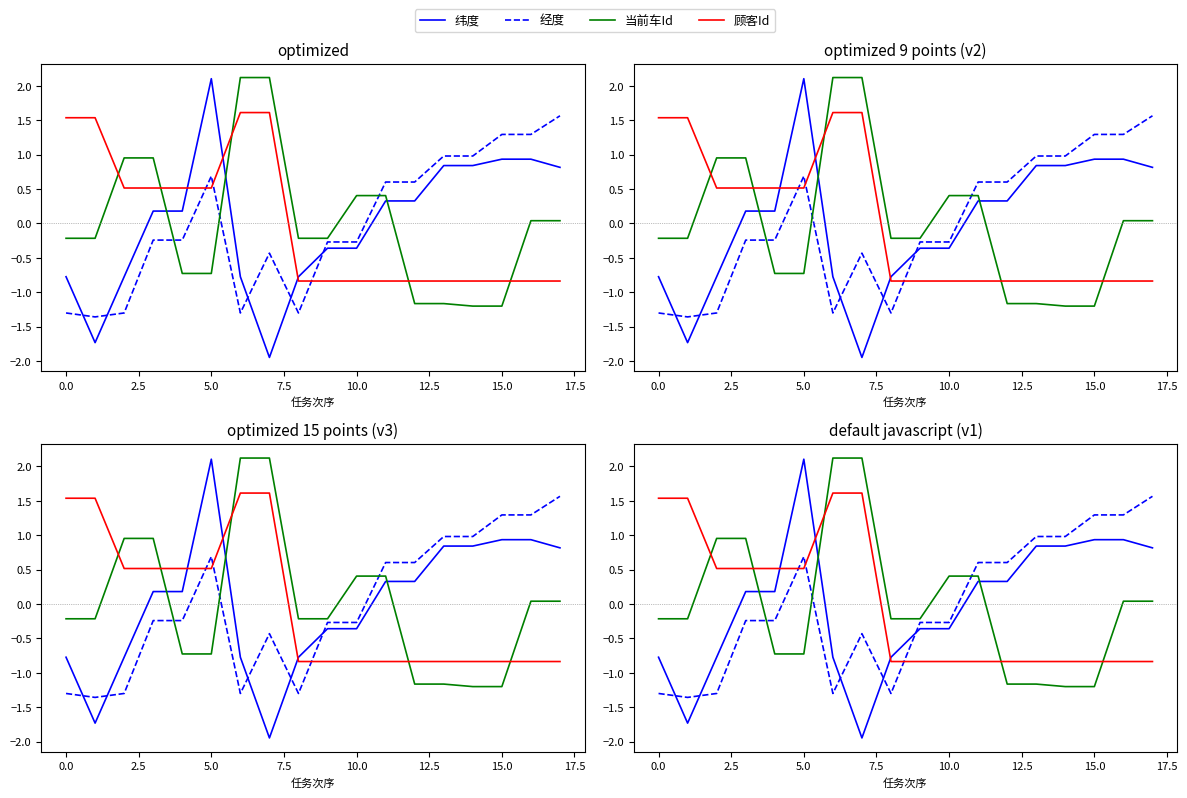

Is it true that 纬度 equals 1.2 at 13?

False